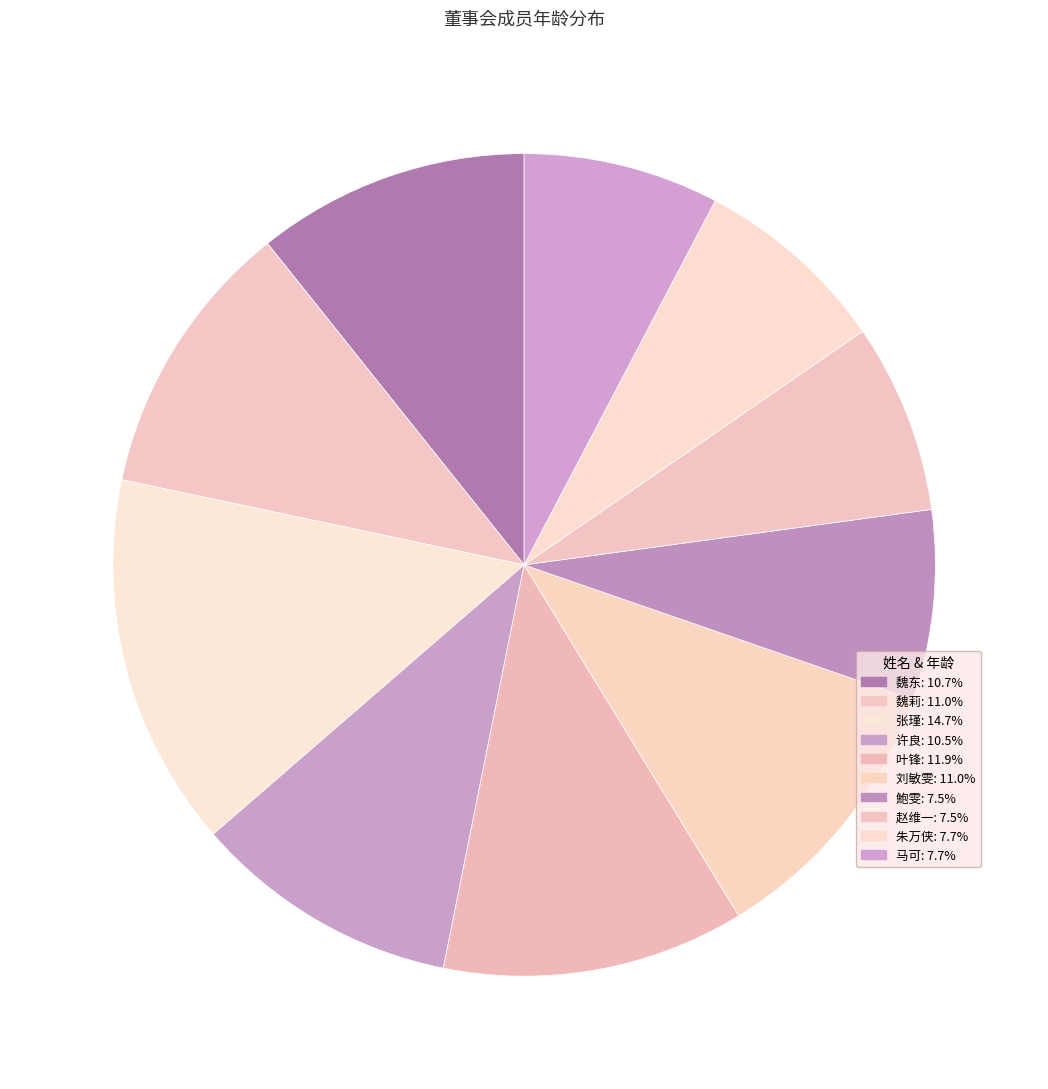

Is there any slice that represents more than half of the pie?

No